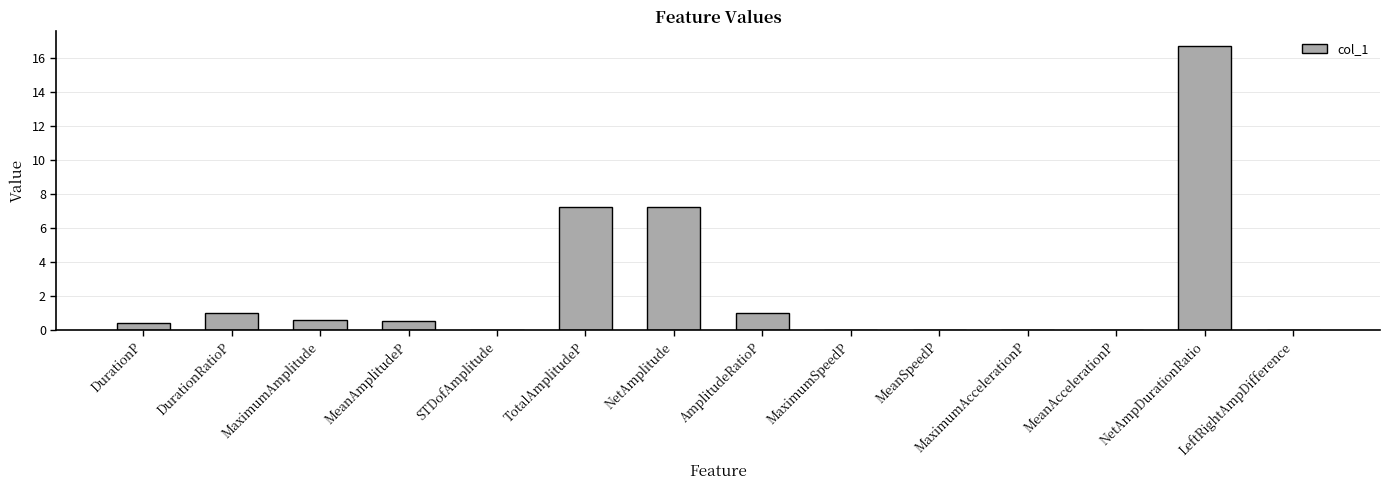

True or false: the data shows 0.6 at MaximumAmplitude.

True